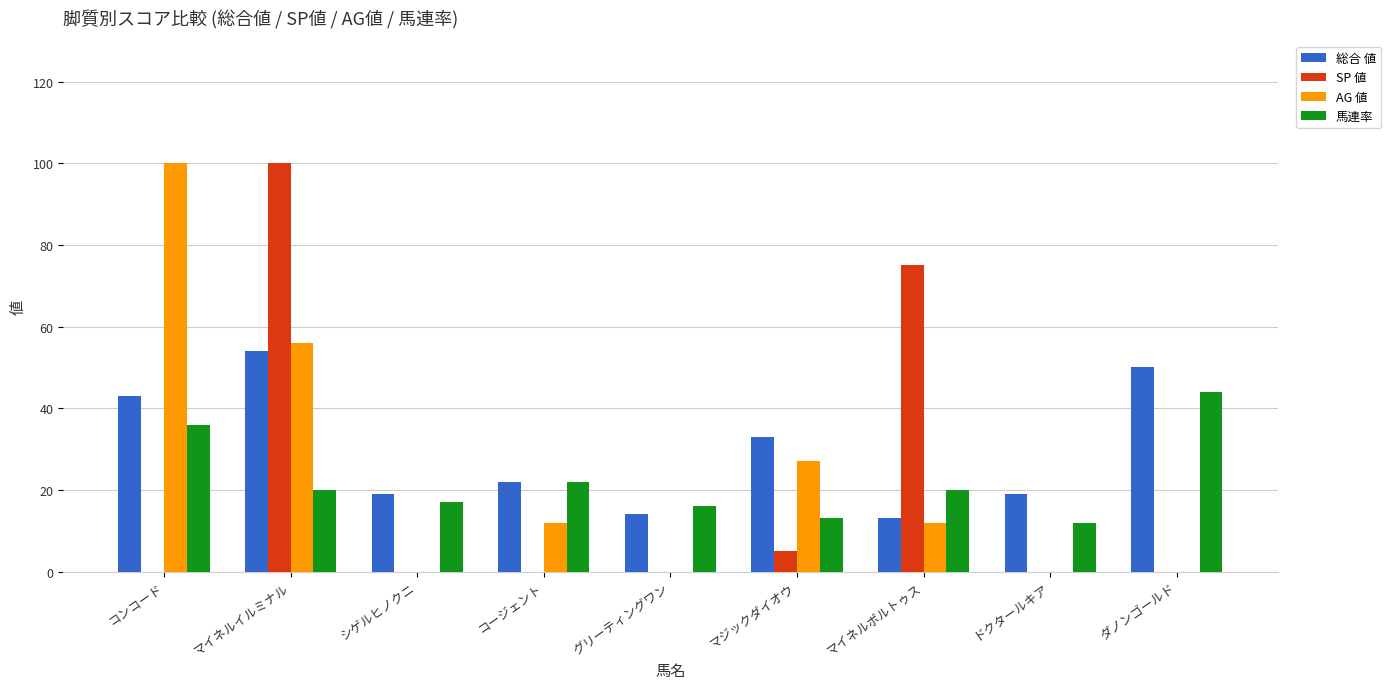

Which category has the highest value in the SP 値 series?

マイネルイルミナル